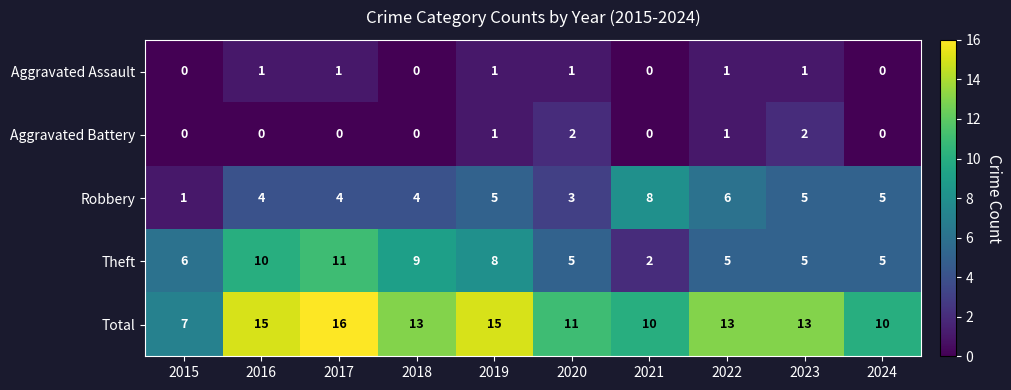

Count the number of categories in the chart.

10